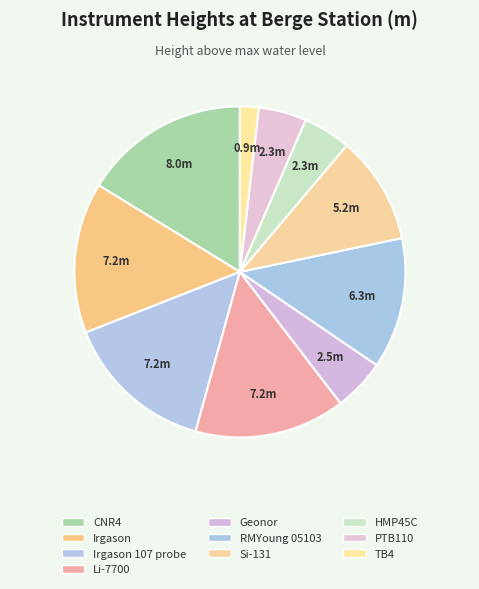

Which slice is the smallest?

TB4